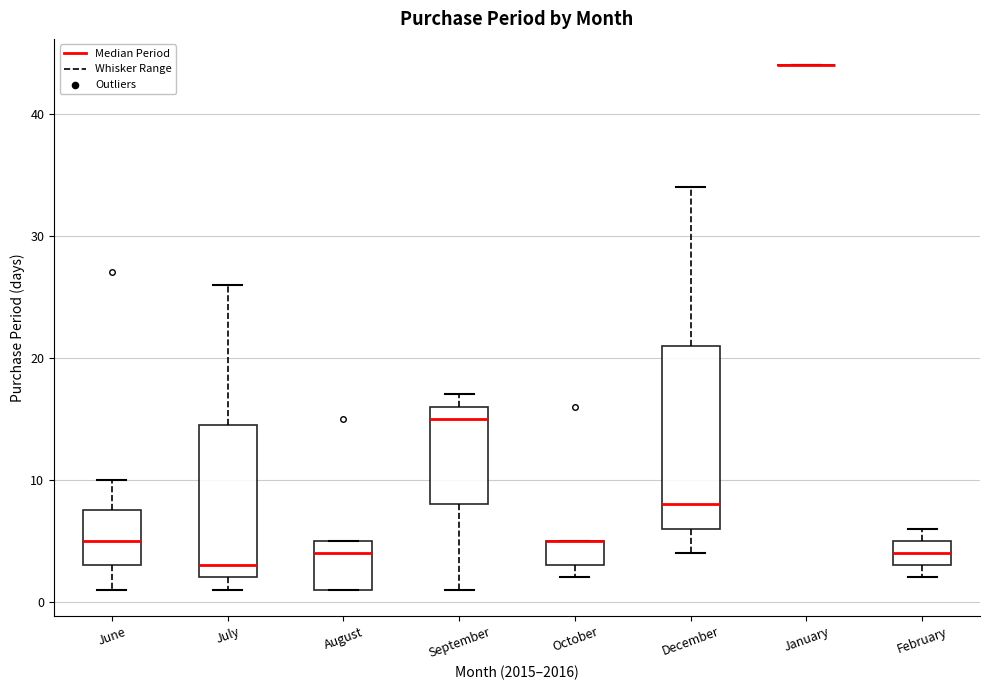

Where does the median line of the box for February sit on the y-axis? The values are not printed on the chart, so give them approximately, as read against the axis.

4